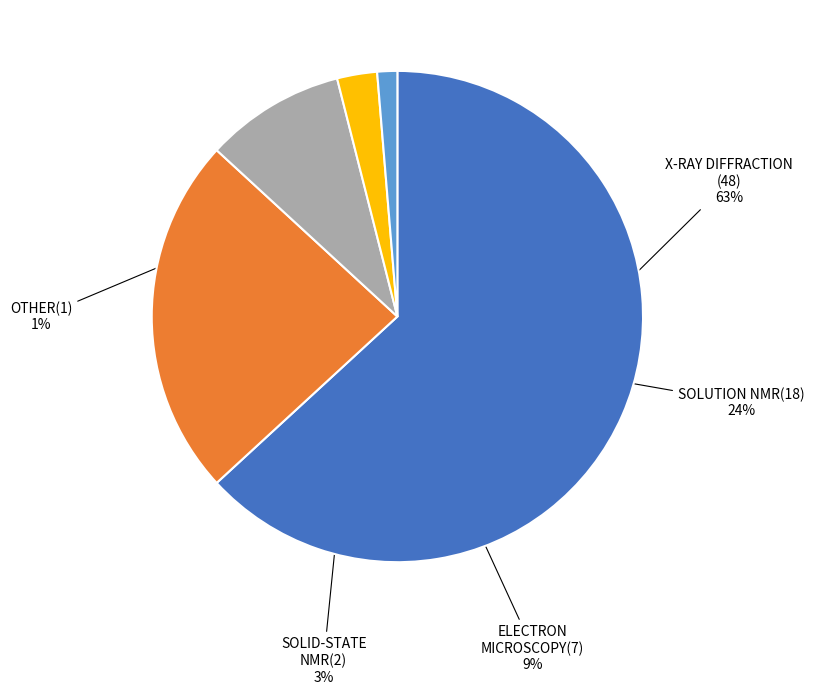

Is there a majority slice in this chart?

Yes